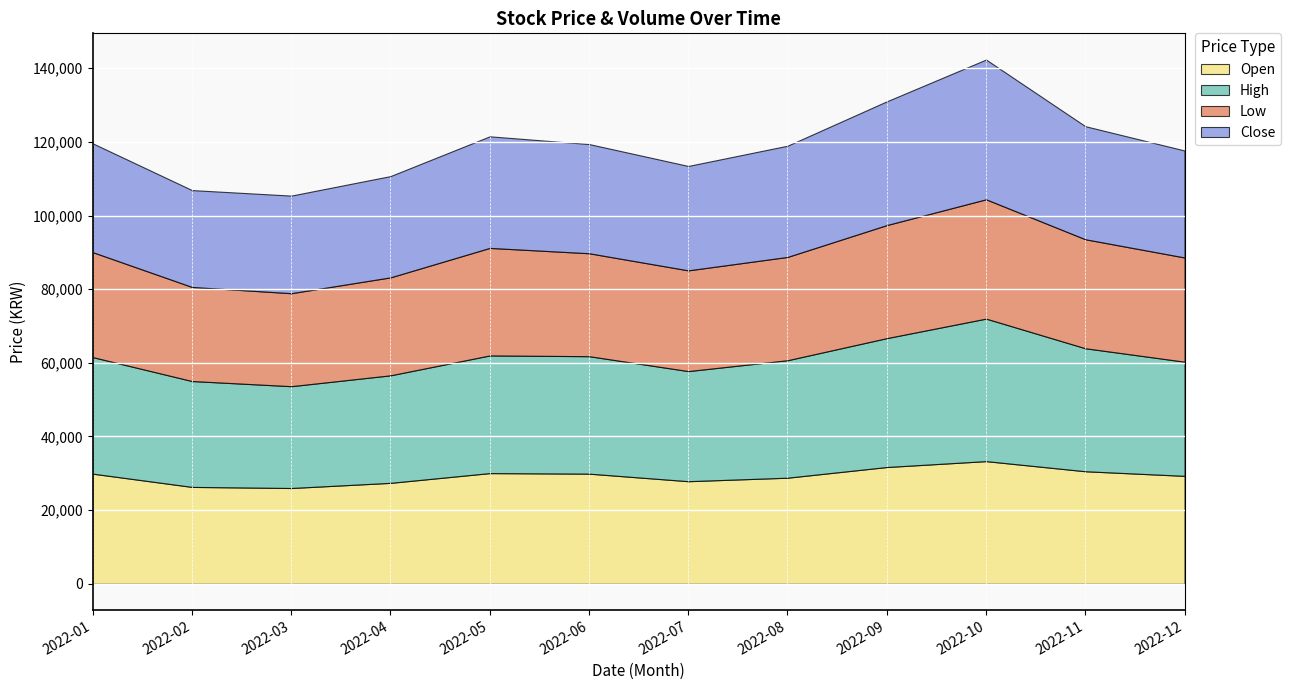

The value of Open at 2022-08 is 6518. True or false?

False